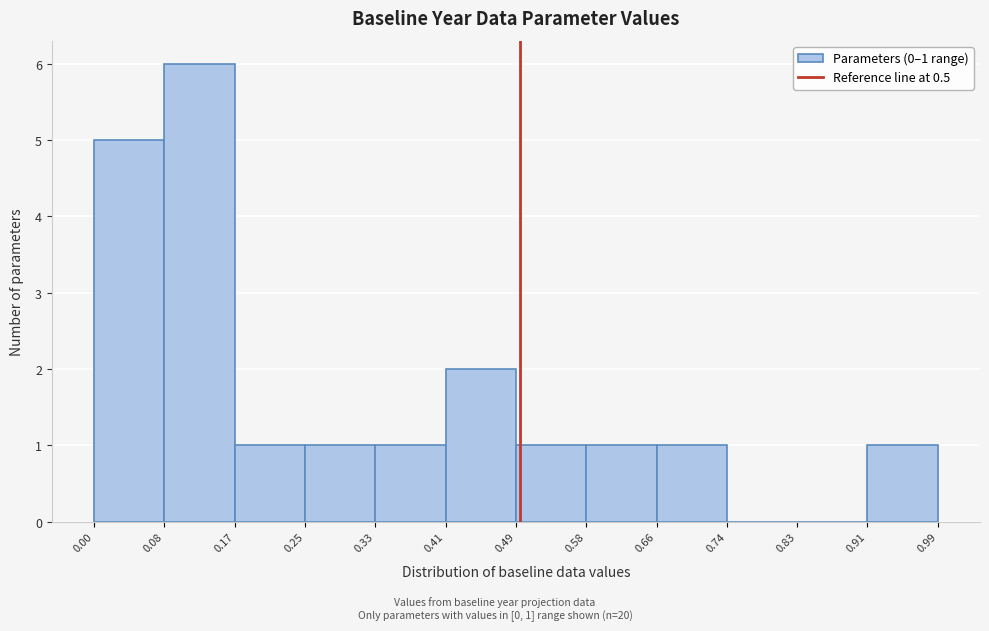

Over which range of the x-axis is the bar tallest?

0.08 to 0.17